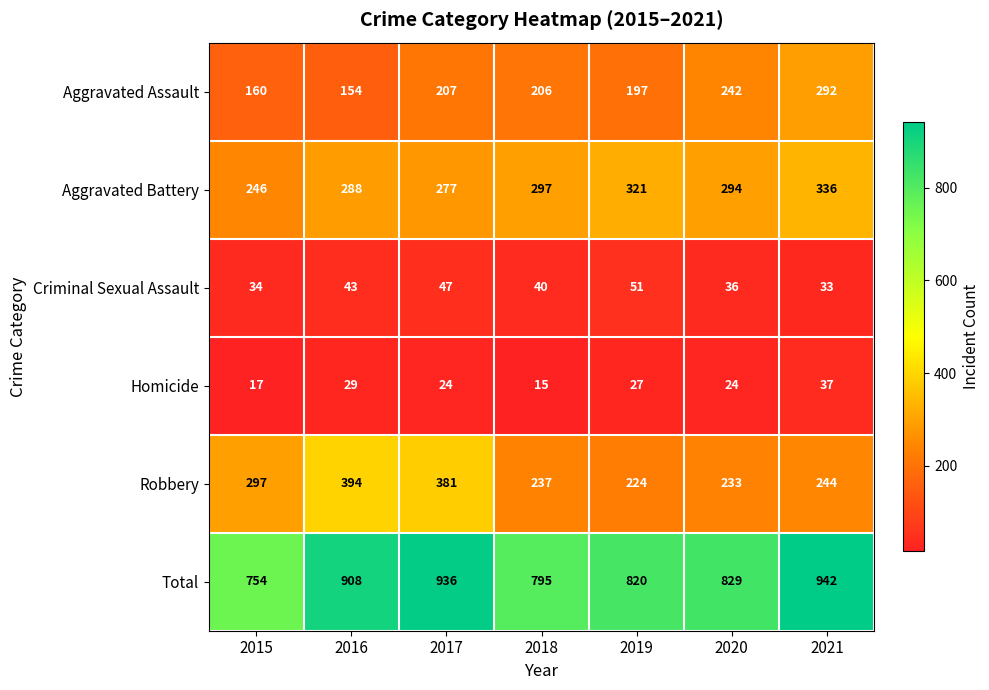

What is the sum of all Total values?

5984